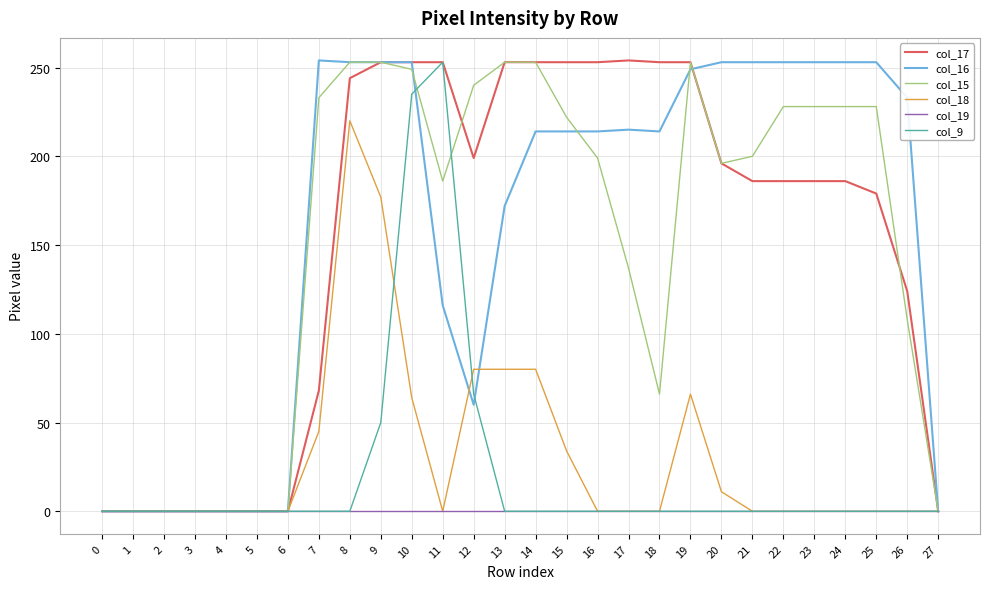

Is it true that col_18 equals 139 at 6?

False